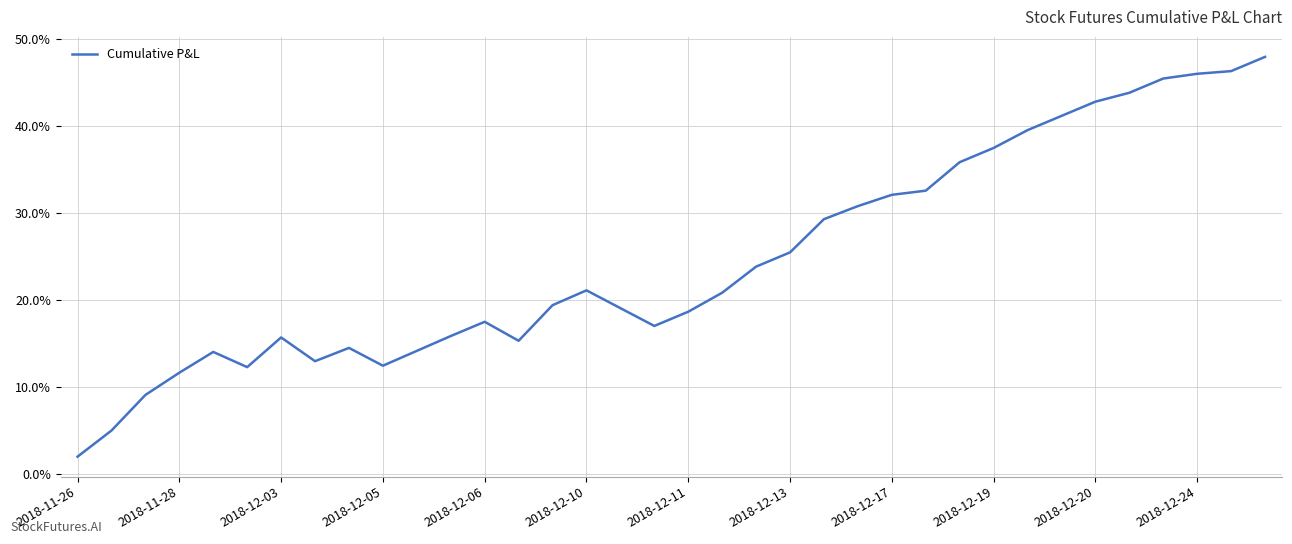

Count the number of categories in the chart.

36